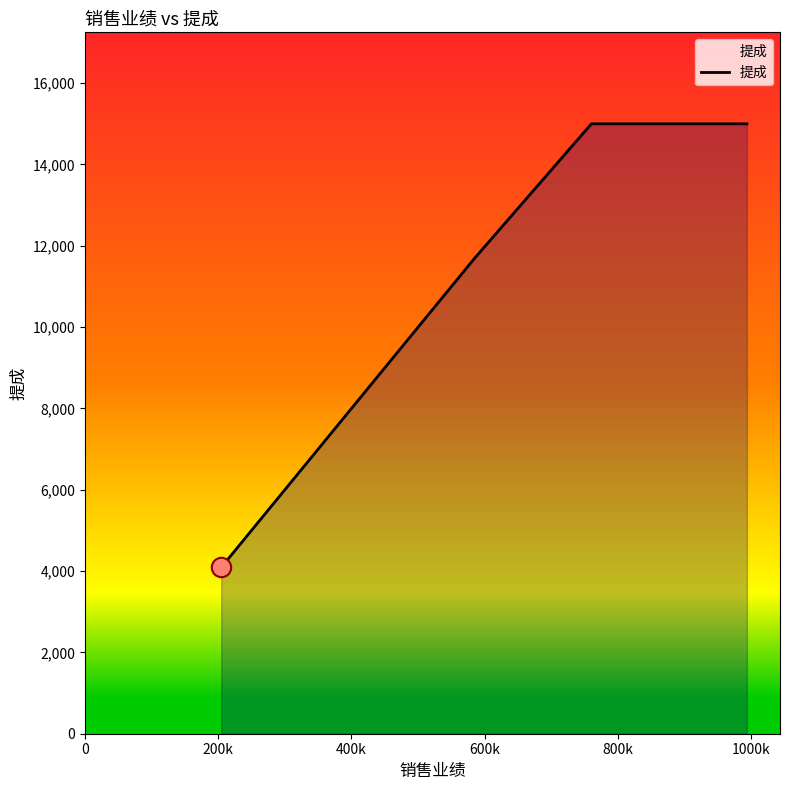

What is the greatest value displayed?

15000.0